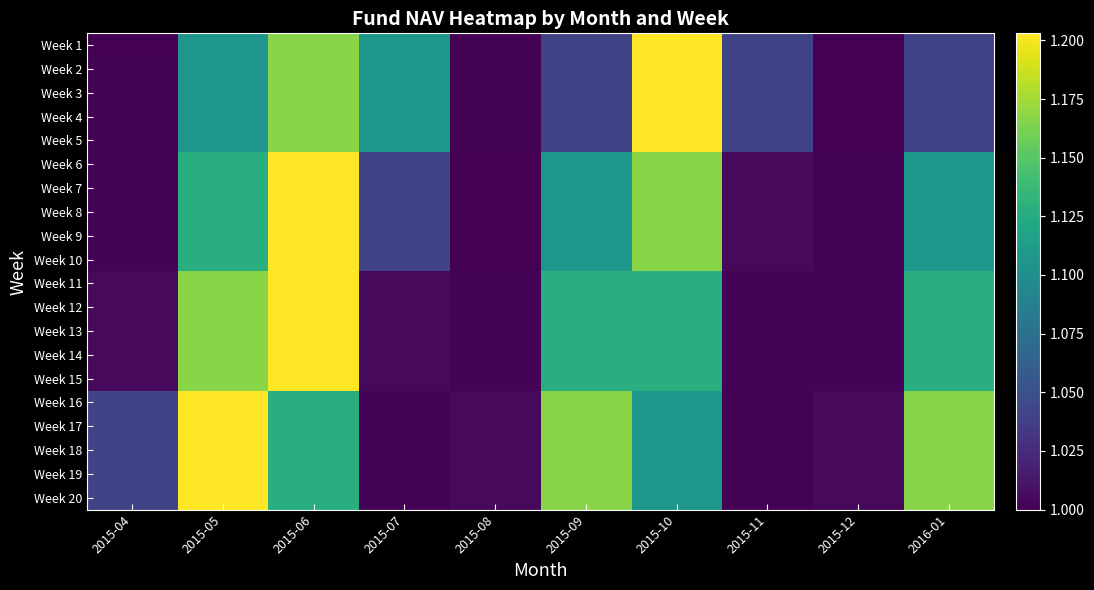

Which has a higher value, 2015-12 or 2015-07?

2015-07